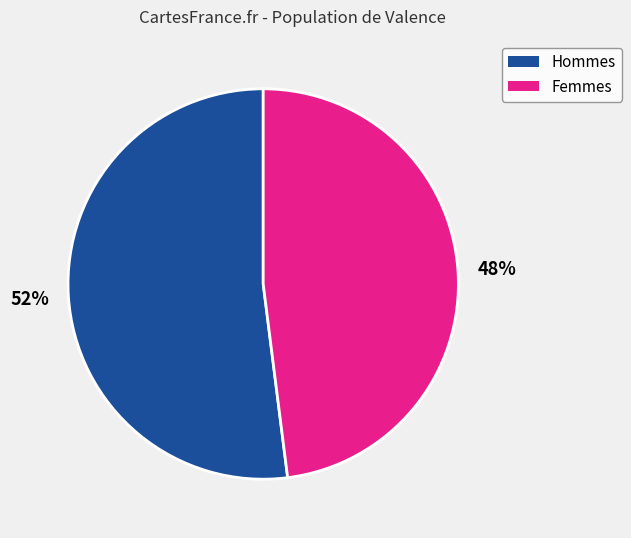

To the nearest percent, what is the average slice percentage?

50%